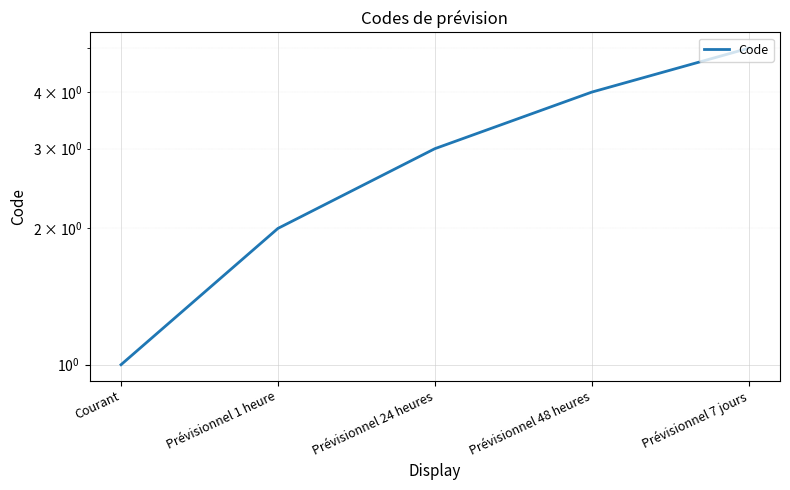

Rank the categories by value from highest to lowest.

Prévisionnel 7 jours, Prévisionnel 48 heures, Prévisionnel 24 heures, Prévisionnel 1 heure, Courant